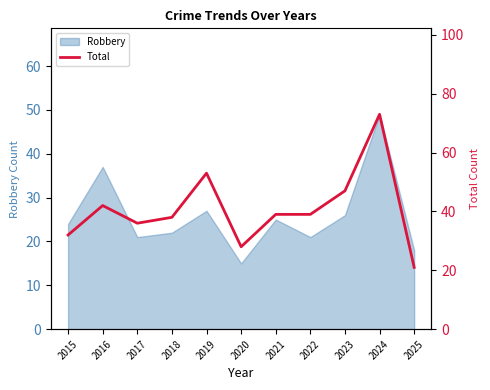

Which category has the lowest value in the Robbery series?

2020